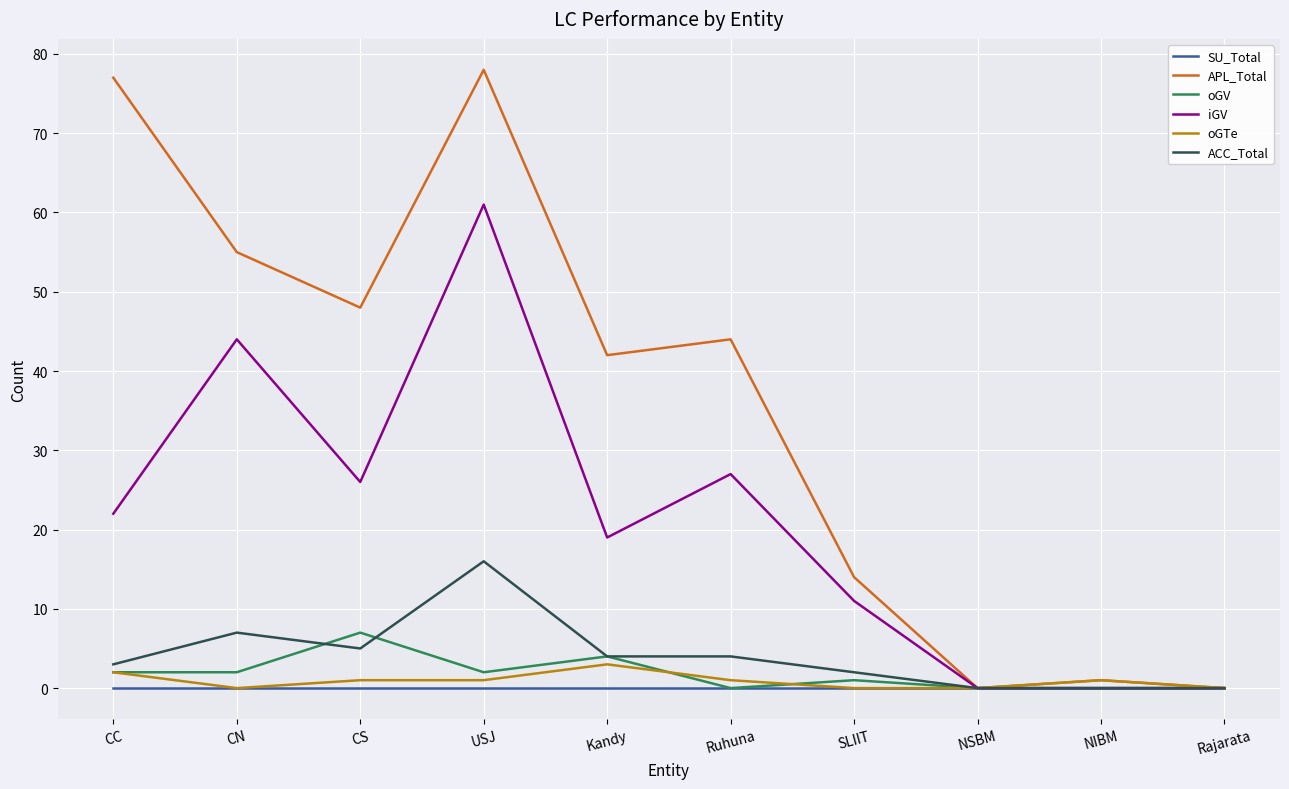

Which series has the largest range (max minus min)?

APL_Total